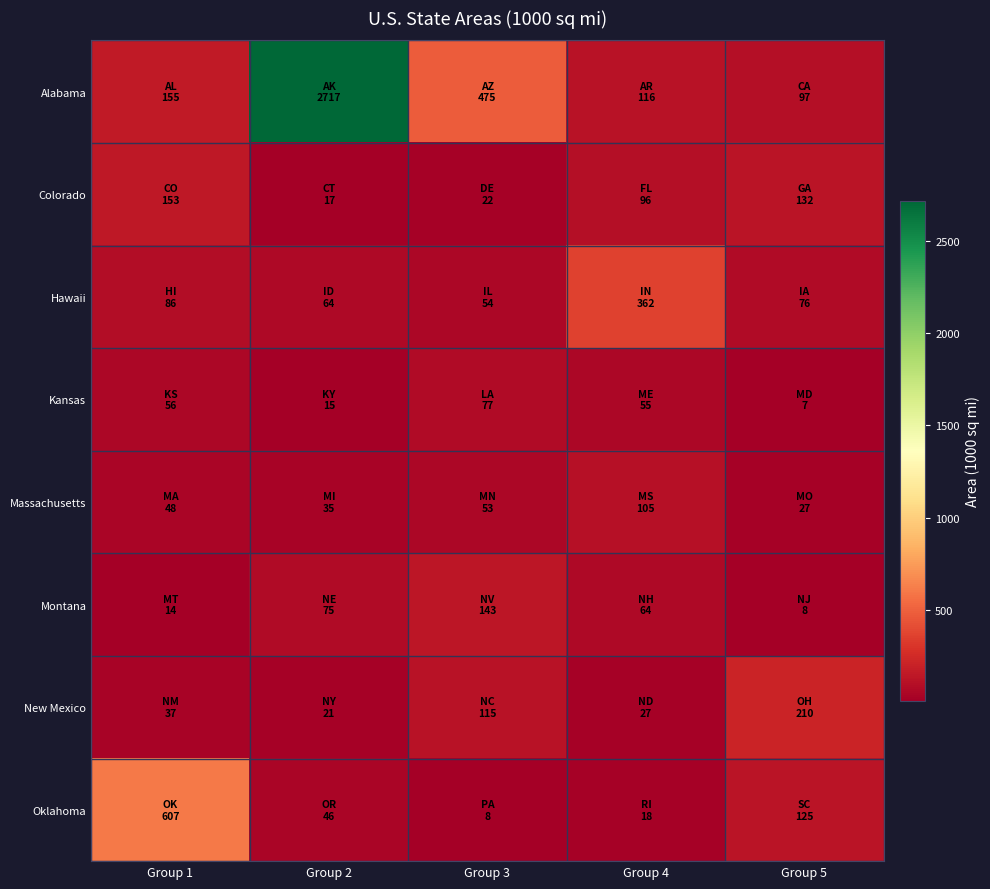

Reading right to left, transcribe all the data shown in this chart.

Alabama: Group 5=97.2	Group 4=116.2	Group 3=474.9	Group 2=2716.7	Group 1=155.4
Colorado: Group 5=131.7	Group 4=95.7	Group 3=22.4	Group 2=17.3	Group 1=153.4
Hawaii: Group 5=75.8	Group 4=361.5	Group 3=54.0	Group 2=63.8	Group 1=85.7
Kansas: Group 5=6.7	Group 4=55.4	Group 3=76.8	Group 2=14.7	Group 1=56.0
Massachusetts: Group 5=27.3	Group 4=104.9	Group 3=52.8	Group 2=35.0	Group 1=48.4
Montana: Group 5=7.7	Group 4=64.3	Group 3=143.4	Group 2=74.6	Group 1=14.0
New Mexico: Group 5=210.3	Group 4=26.9	Group 3=114.6	Group 2=21.4	Group 1=37.3
Oklahoma: Group 5=125.2	Group 4=18.5	Group 3=8.1	Group 2=45.7	Group 1=607.0